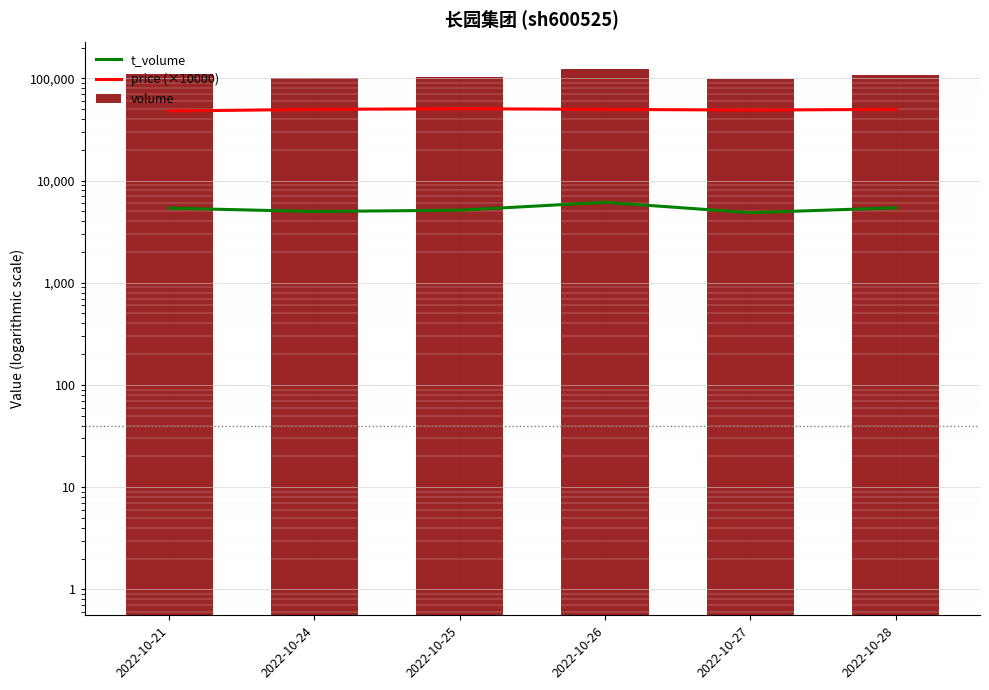

Is it true that price (×10000) equals 49700 at 2022-10-26?

True